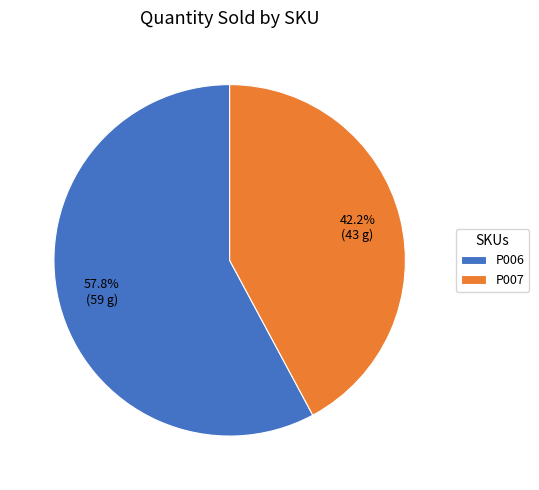

What percentage is the P007 slice, to the nearest percent?

42%